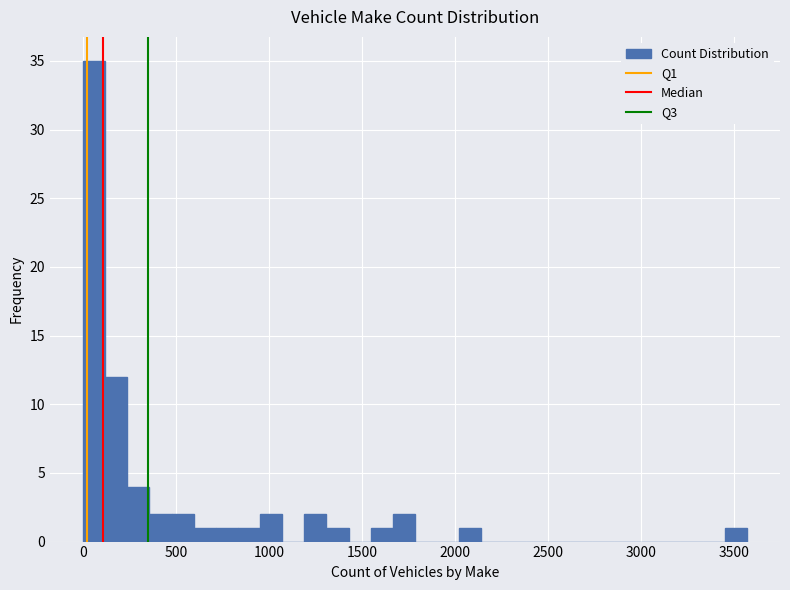

Read against the x-axis, roughly where is the centre of the tallest bar?

50